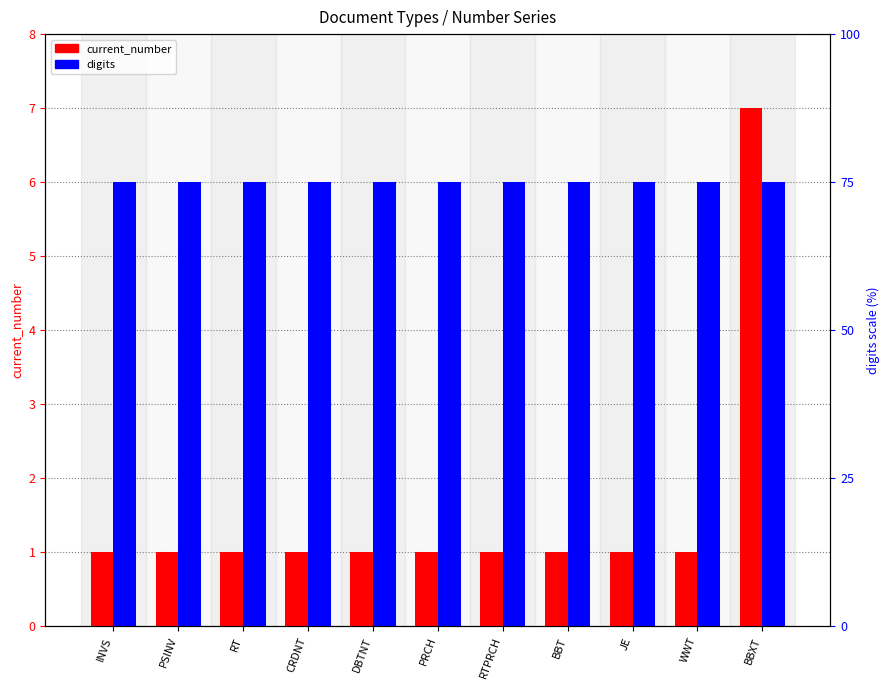

What is the maximum value for digits?

6